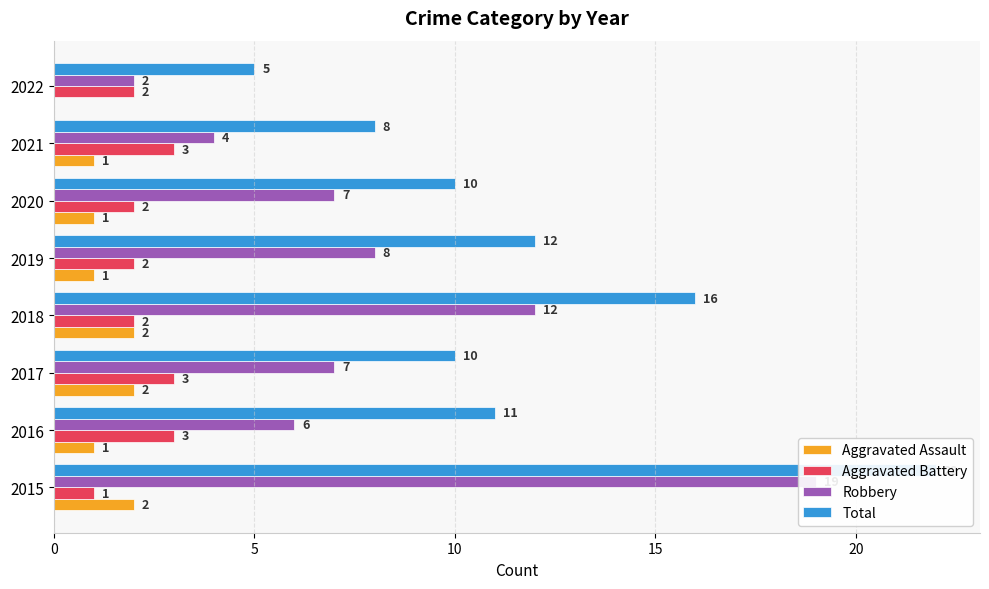

Which series has the widest spread of values?

Robbery